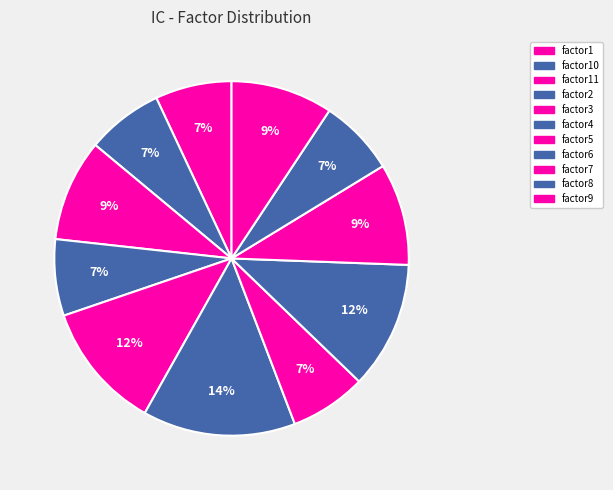

How many segments does this pie chart have?

11